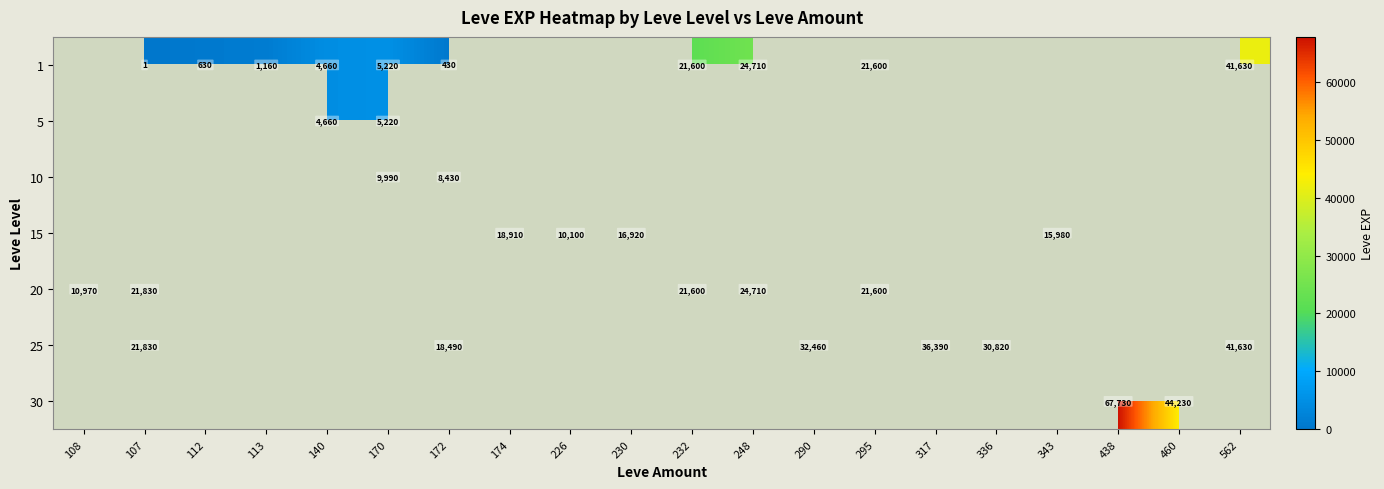

What is the difference between the 25 values at 172 and 107?

3340